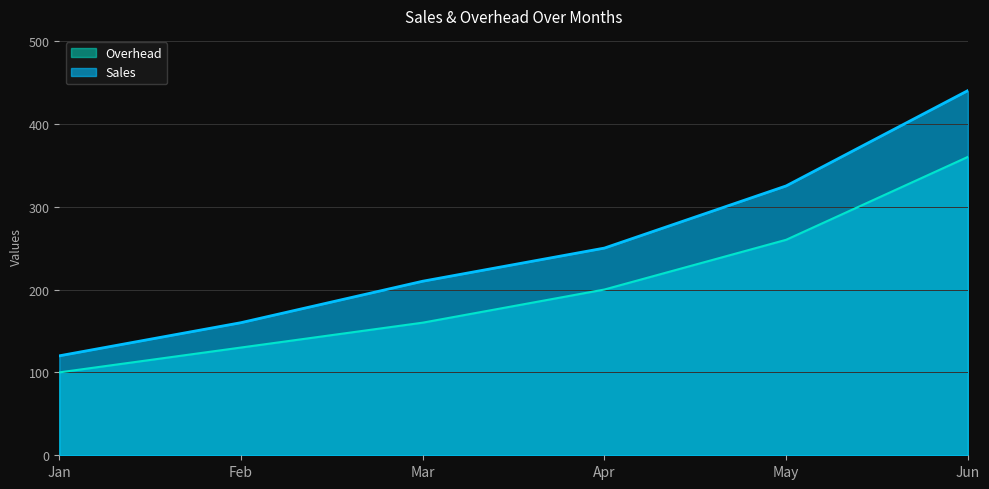

Rank the series at Jan from lowest to highest value.

Overhead, Sales